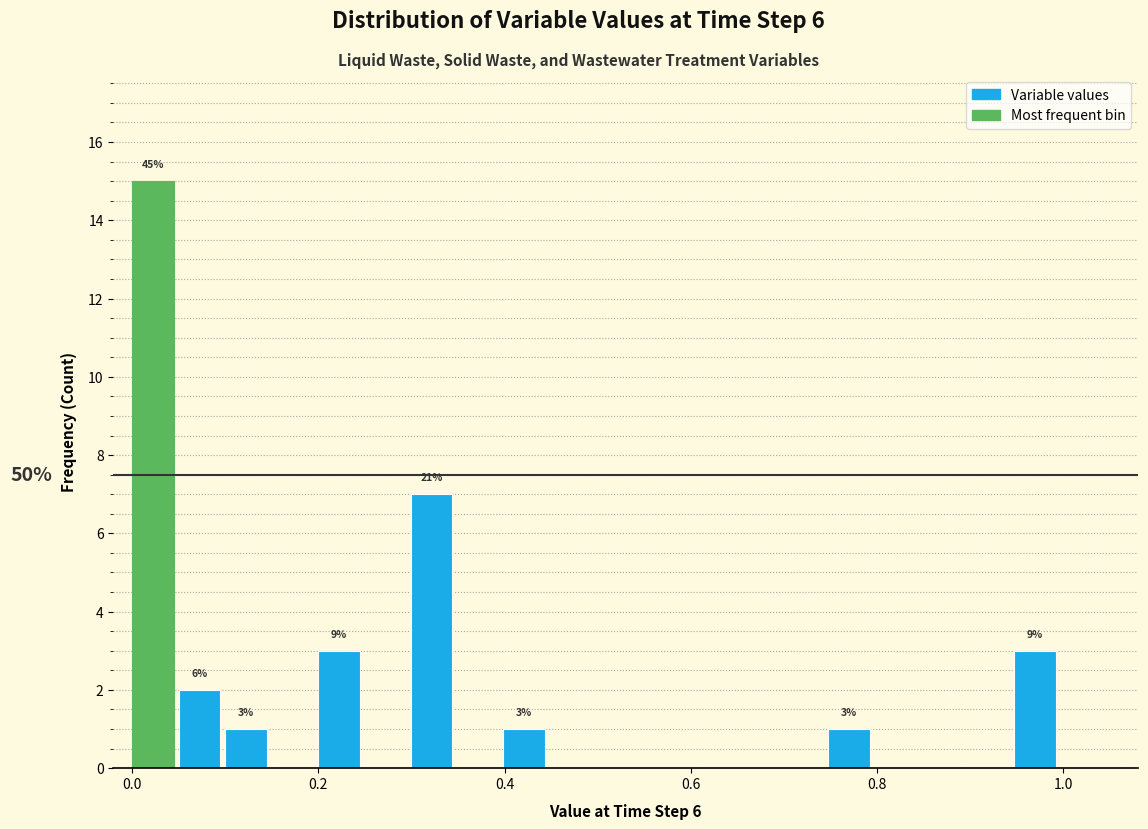

Around what value on the x-axis is the tallest bar? Give the approximate position of its centre, as read against the axis.

0.02